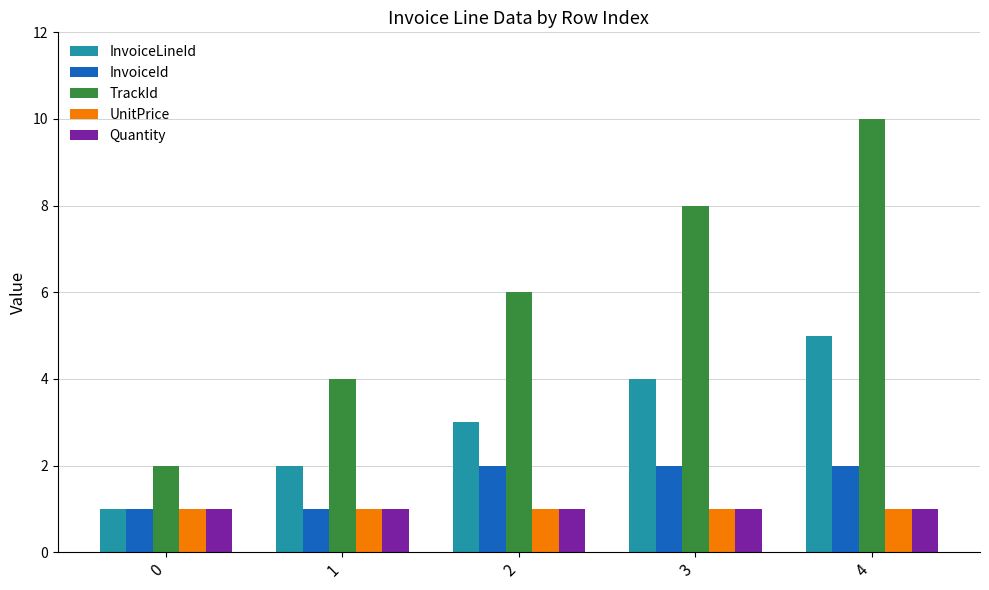

At which label is TrackId closest to 6?

2